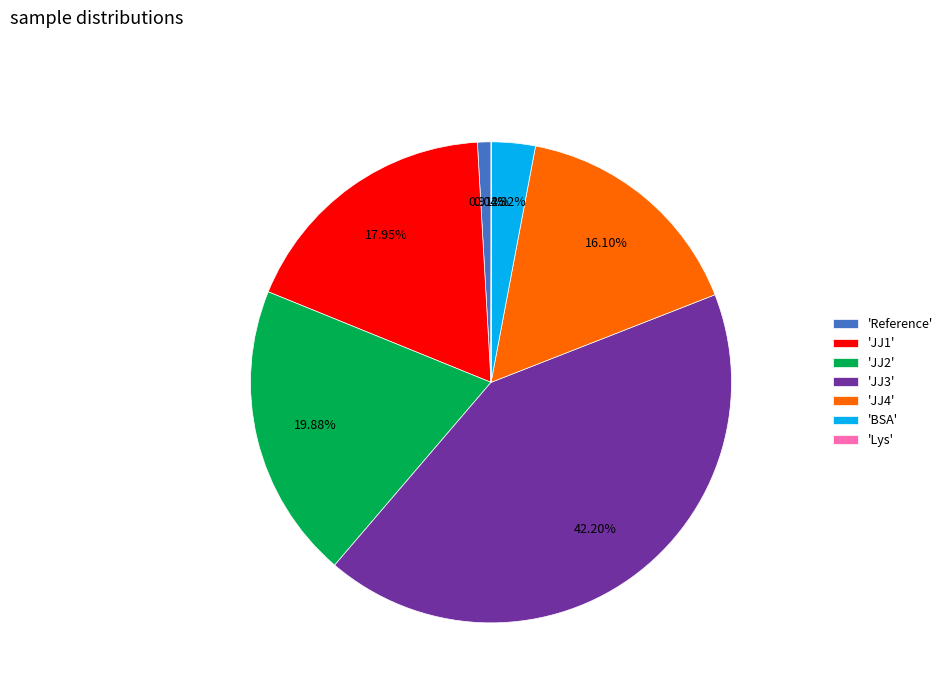

Does 'JJ3' represent more than half of the total?

No